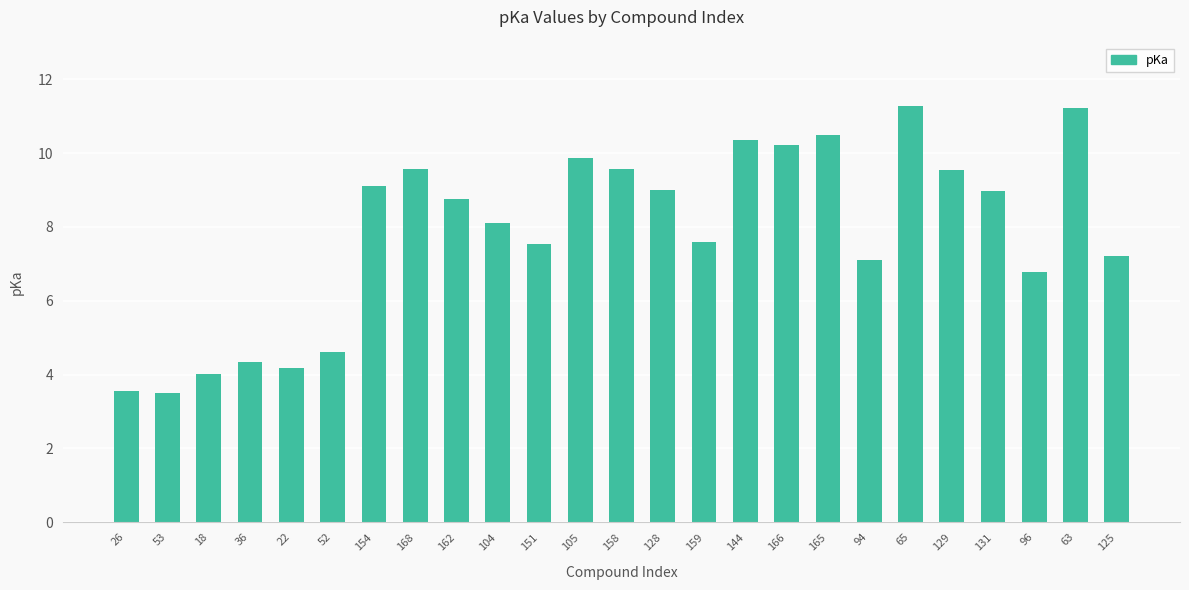

Which has a higher value, 168 or 96?

168